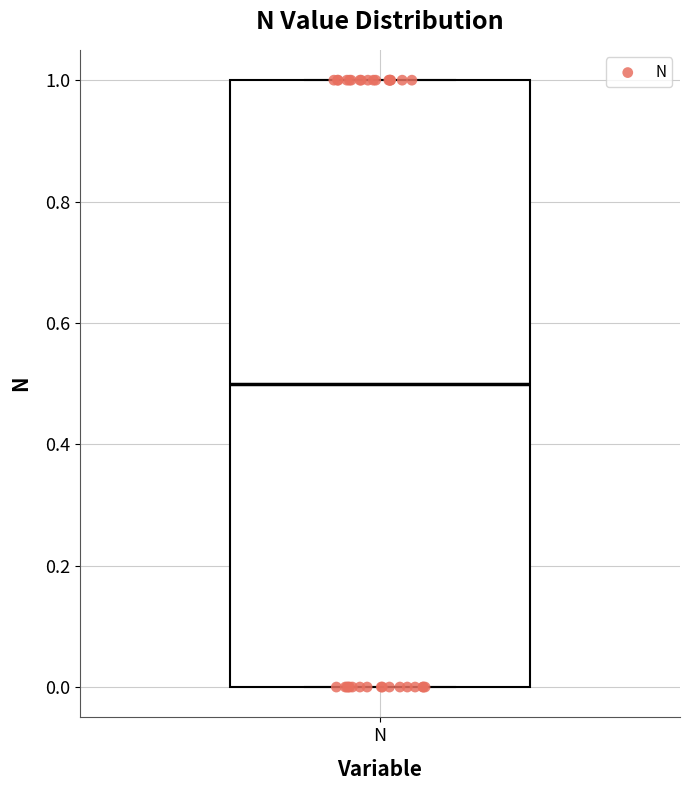

Where does the median line of the box for N sit on the y-axis? The values are not printed on the chart, so give them approximately, as read against the axis.

0.5